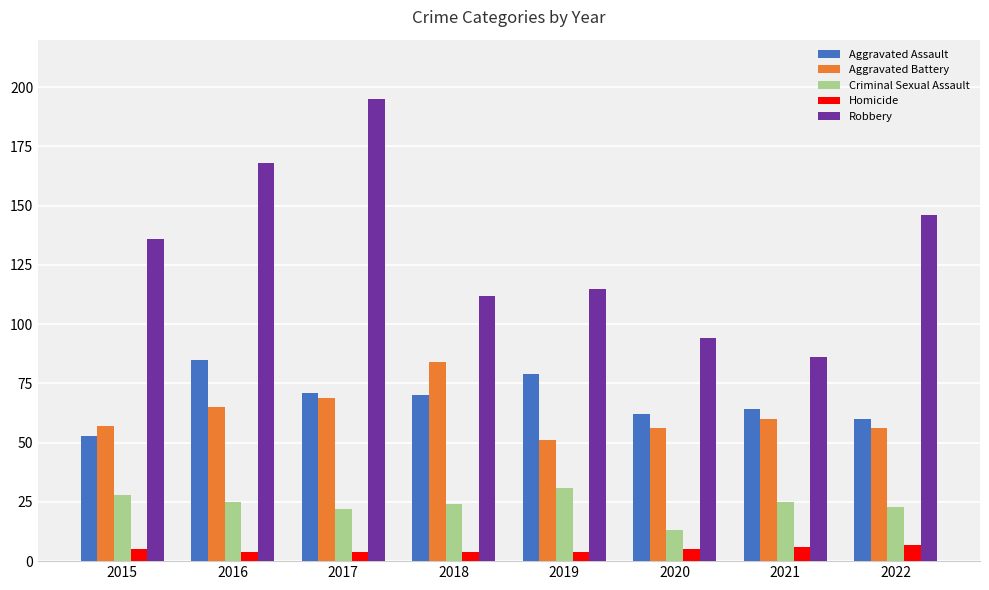

What is the difference between the highest and lowest values at 2019?

111